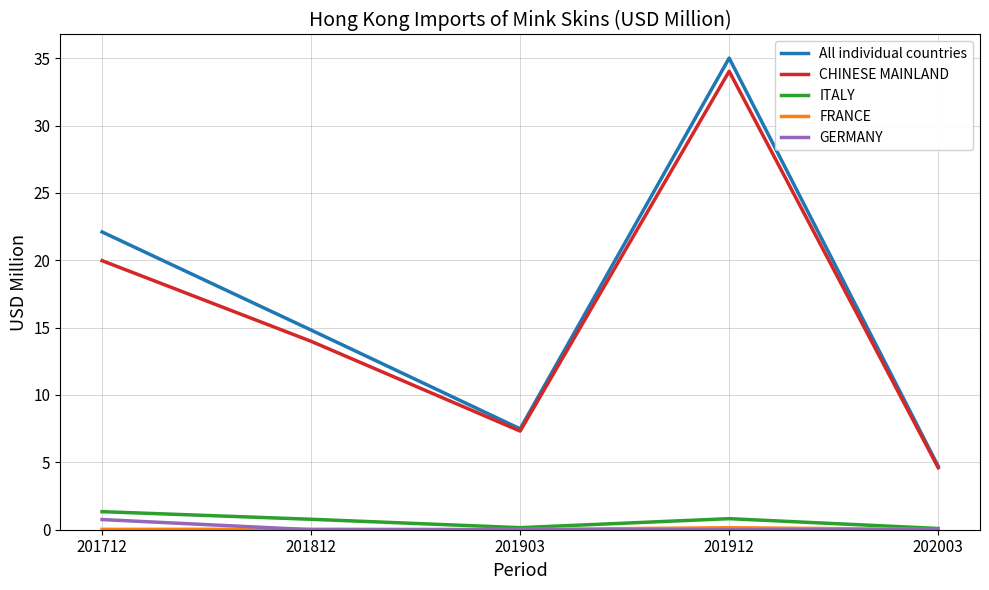

At which label does CHINESE MAINLAND first exceed 13?

201712